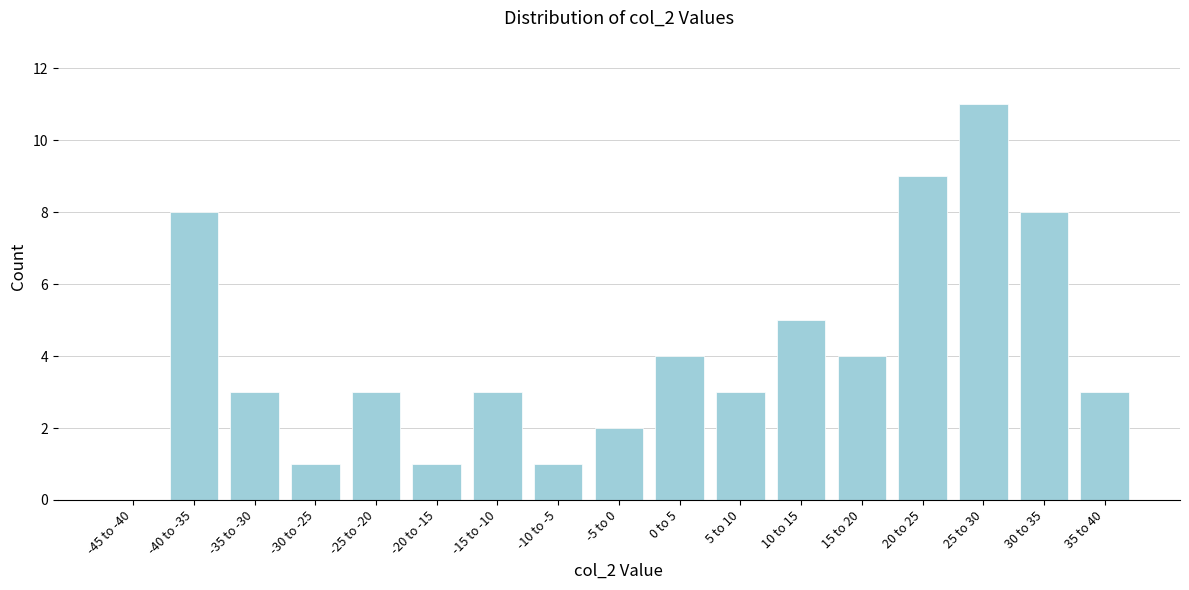

Reading left to right, extract all data points from this chart.

-45 to -40=0	-40 to -35=8	-35 to -30=3	-30 to -25=1	-25 to -20=3	-20 to -15=1	-15 to -10=3	-10 to -5=1	-5 to 0=2	0 to 5=4	5 to 10=3	10 to 15=5	15 to 20=4	20 to 25=9	25 to 30=11	30 to 35=8	35 to 40=3